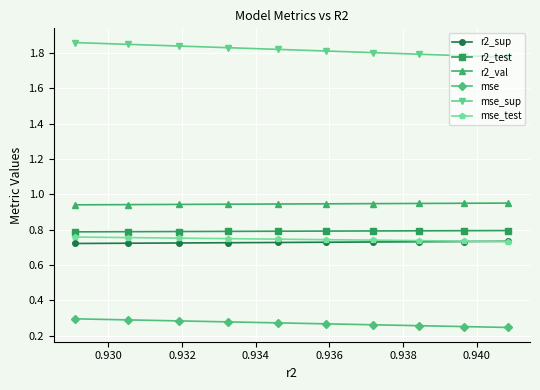

What is the average value of the mse series?

0.3